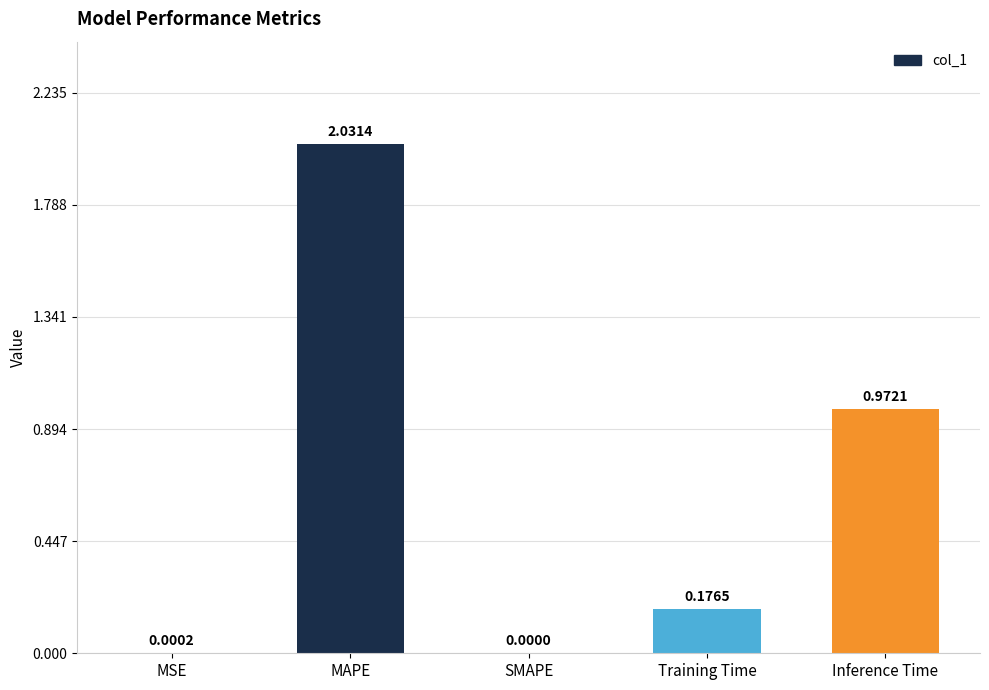

Where is the data nearest to the value 1?

Inference Time